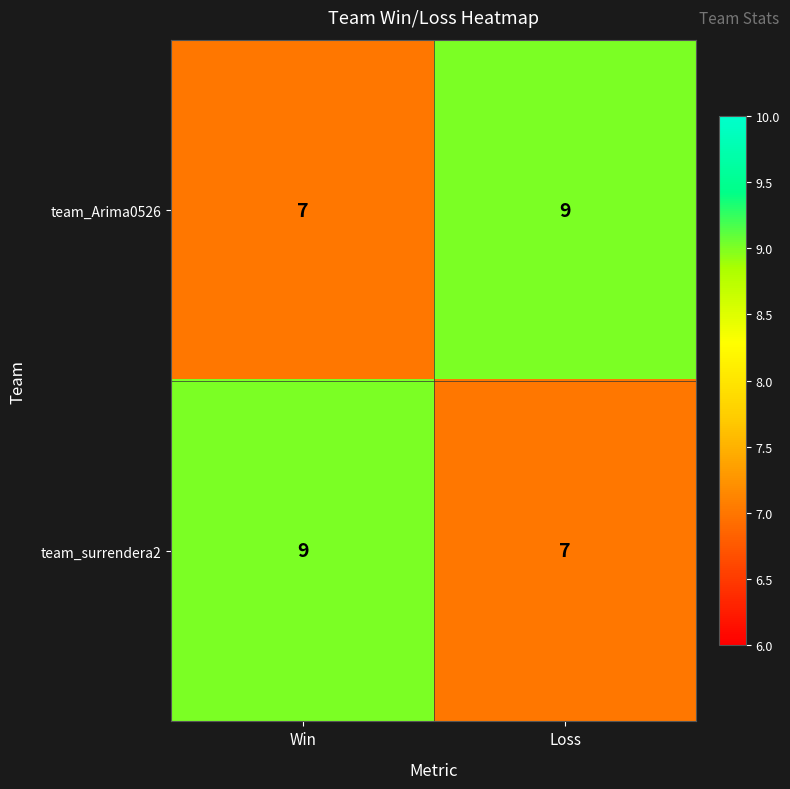

Reading left to right, extract all data points from this chart.

team_Arima0526: 7	9
team_surrendera2: 9	7